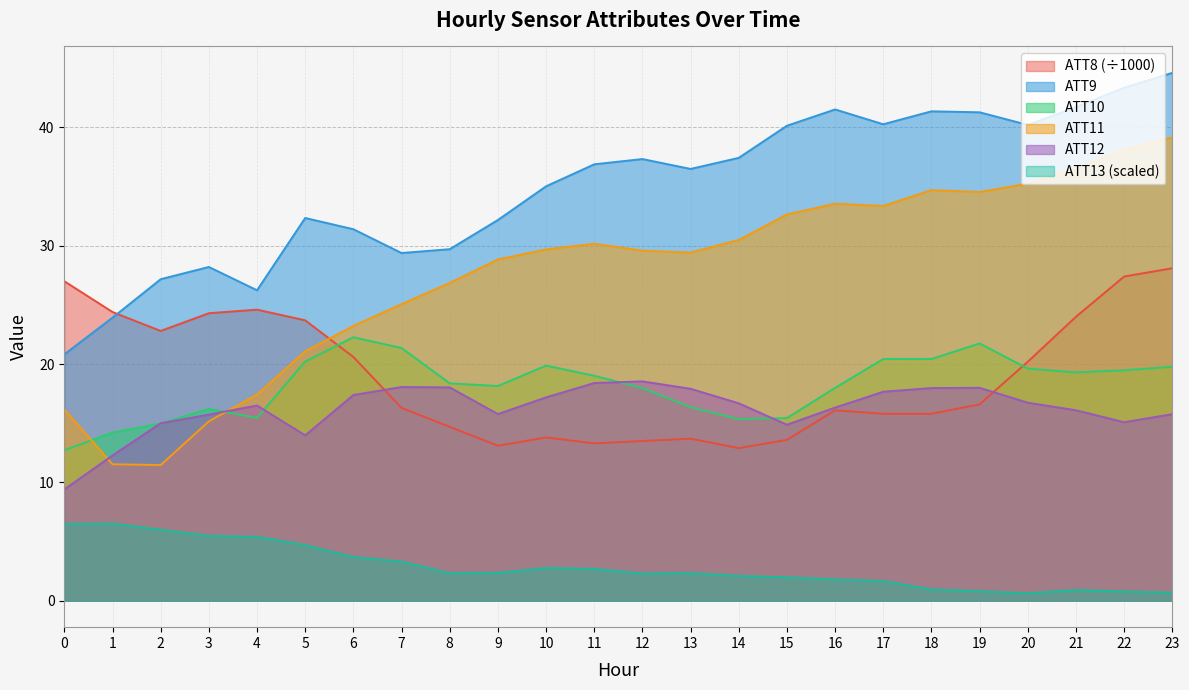

True or false: ATT9 and ATT12 intersect in this chart.

False